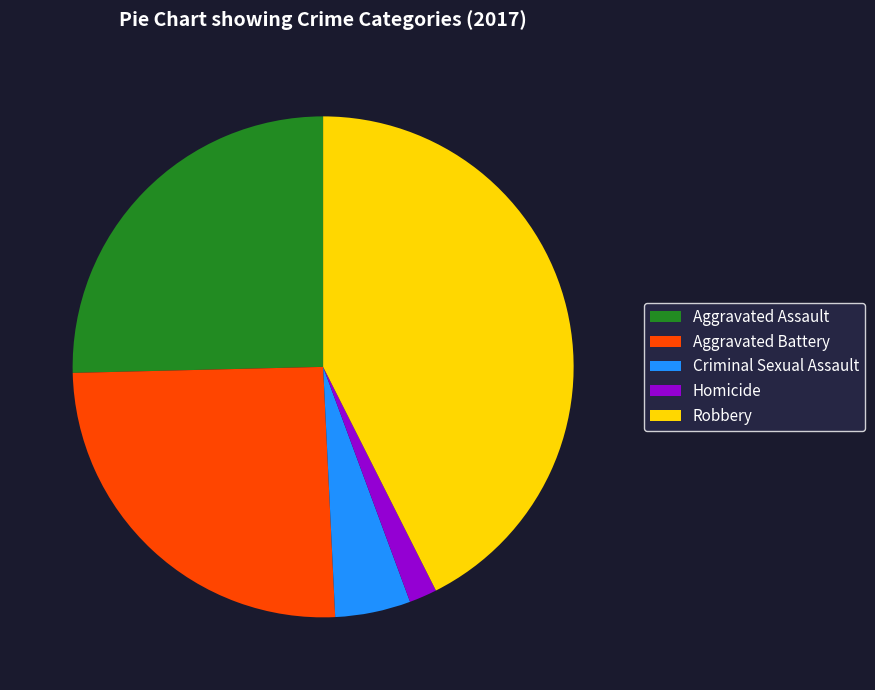

The Criminal Sexual Assault slice represents 5% of the pie. True or false?

True